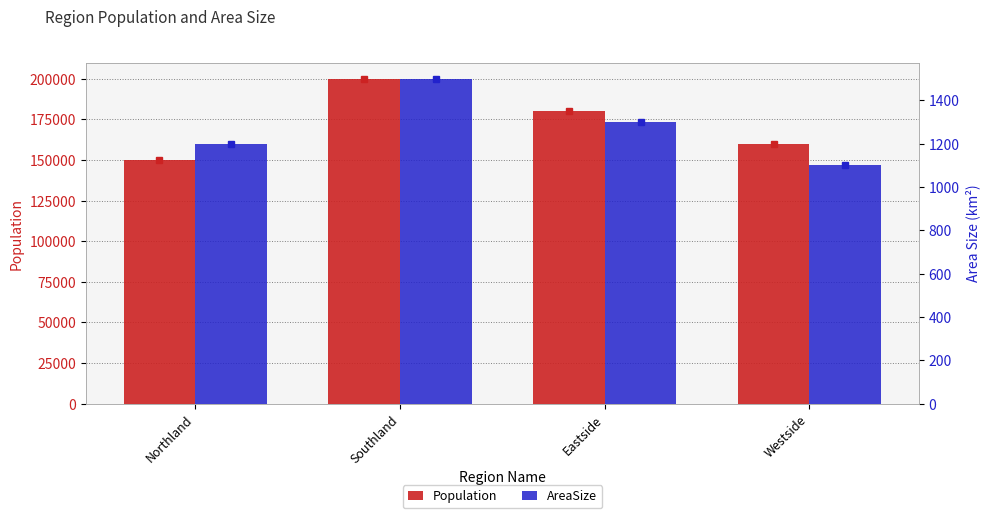

Which series has the largest total across all categories?

Population